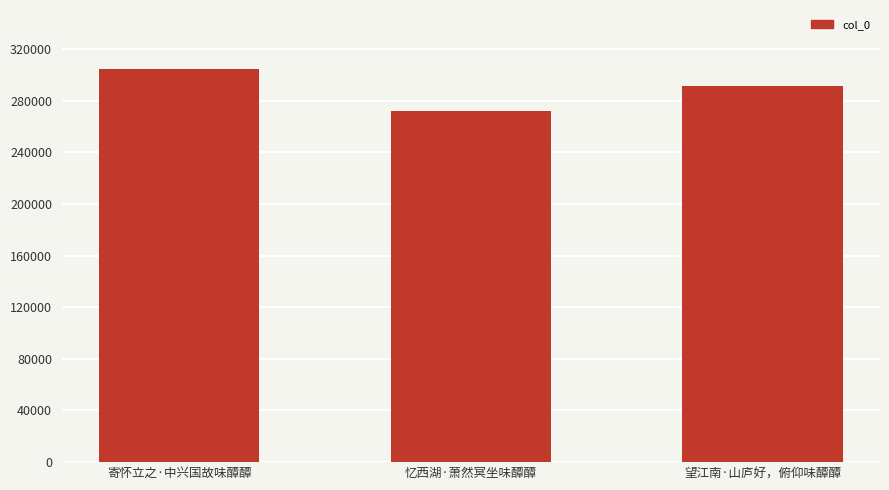

Where is the data nearest to the value 288380?

望江南·山庐好，俯仰味醰醰